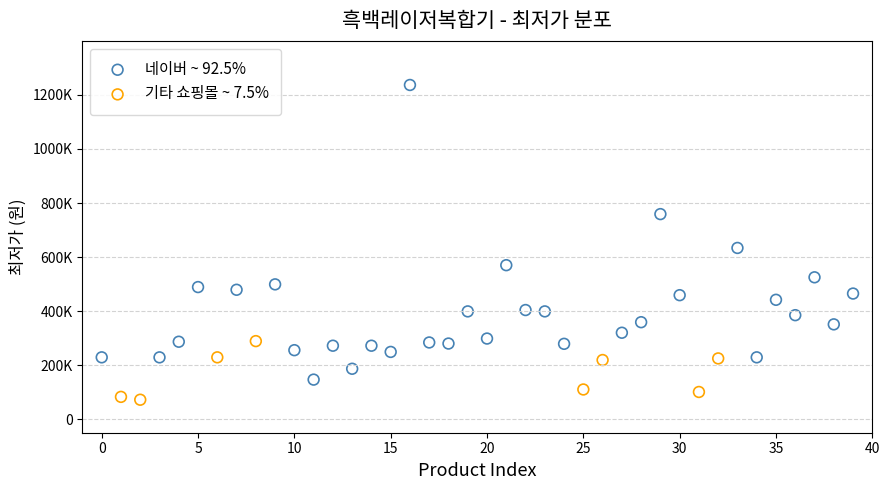

Which series reaches the maximum Y coordinate?

네이버 ~ 92.5%